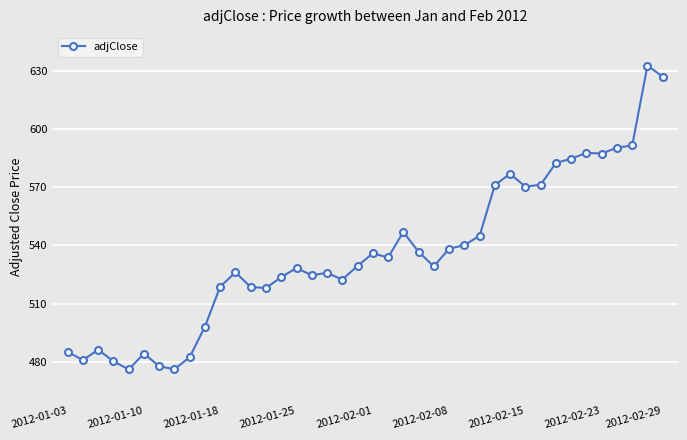

What is the average value?

536.1